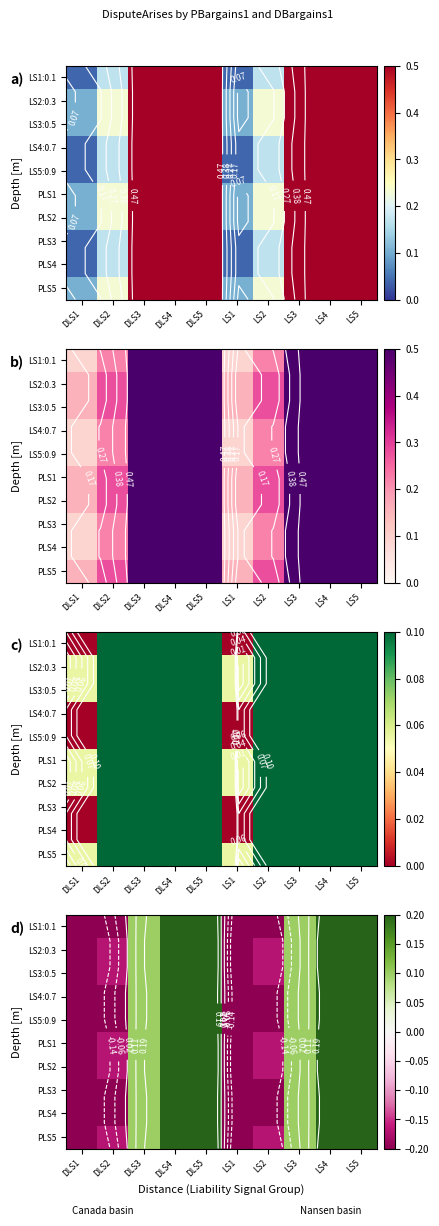

At which label does PLS1 first exceed 0?

DLS3